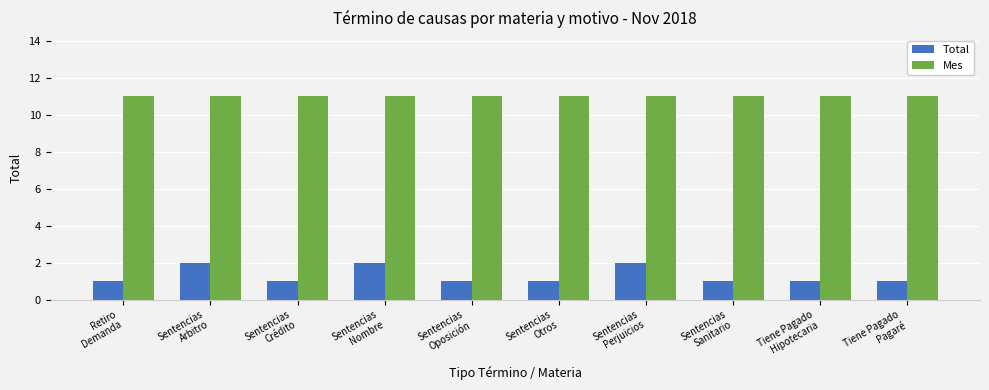

Is the value of Total at Tiene Pagado
Pagaré greater than the value of Mes at Sentencias
Perjuicios?

No